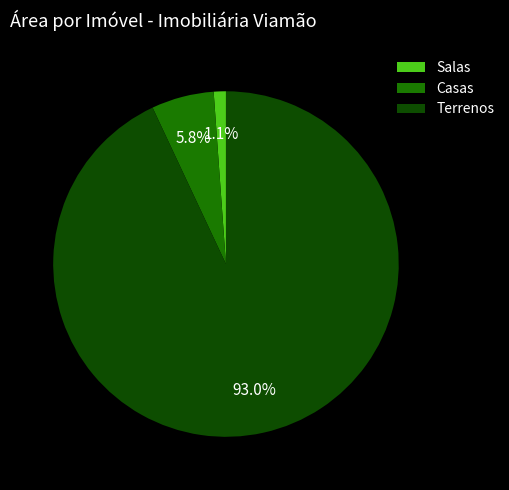

What is the majority slice?

Terrenos